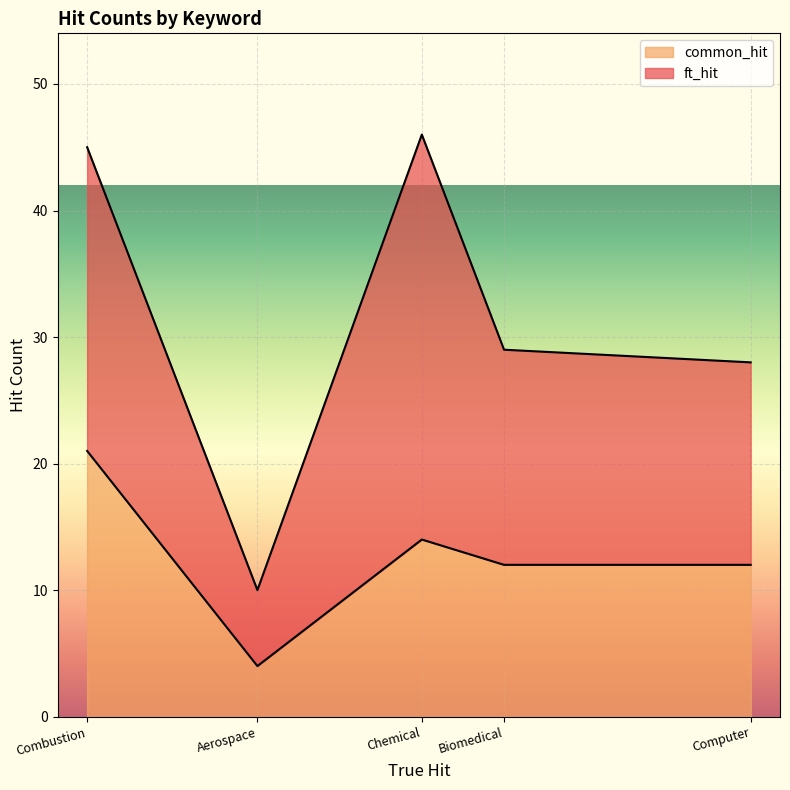

Which series has the largest range (max minus min)?

ft_hit